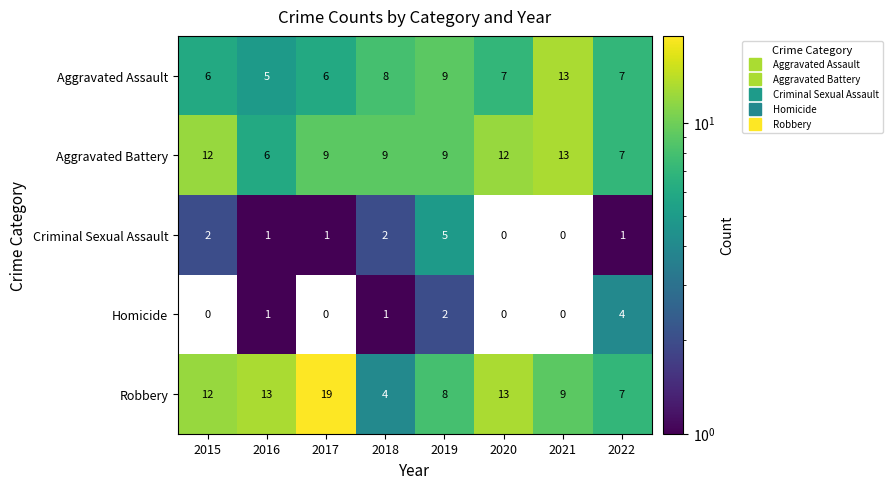

What is the average value of the Aggravated Battery series?

10